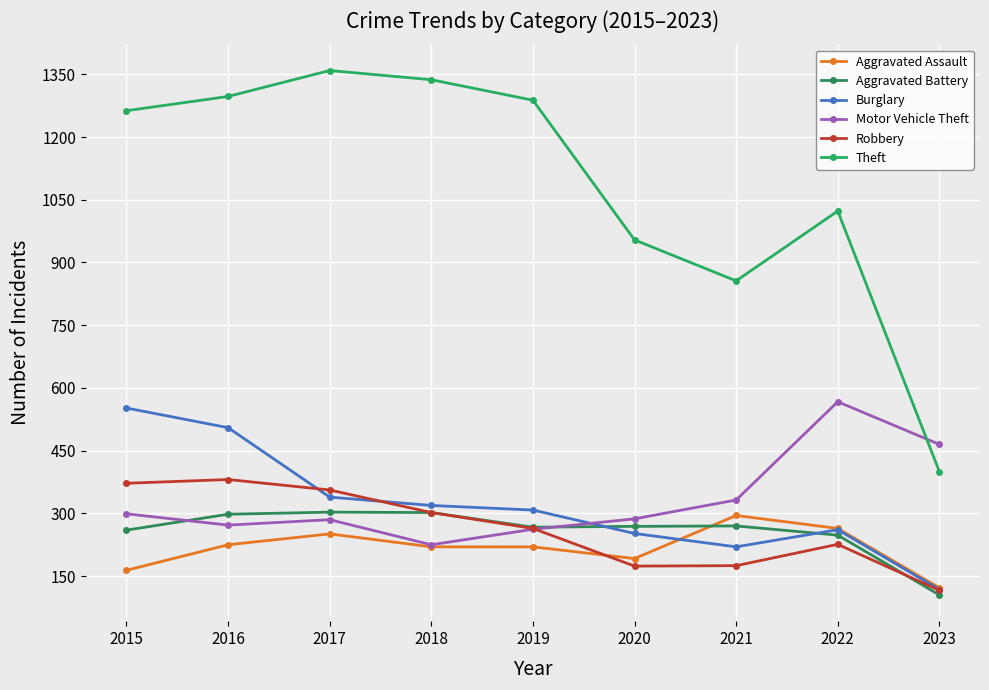

What is the difference between the Burglary values at 2022 and 2015?

291